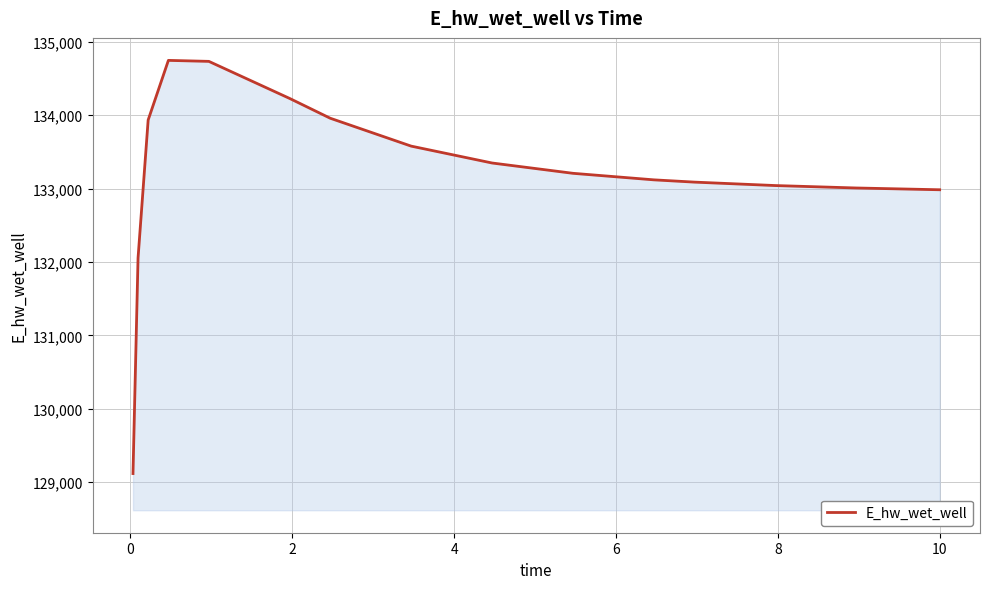

What is the smallest value displayed?

129115.2